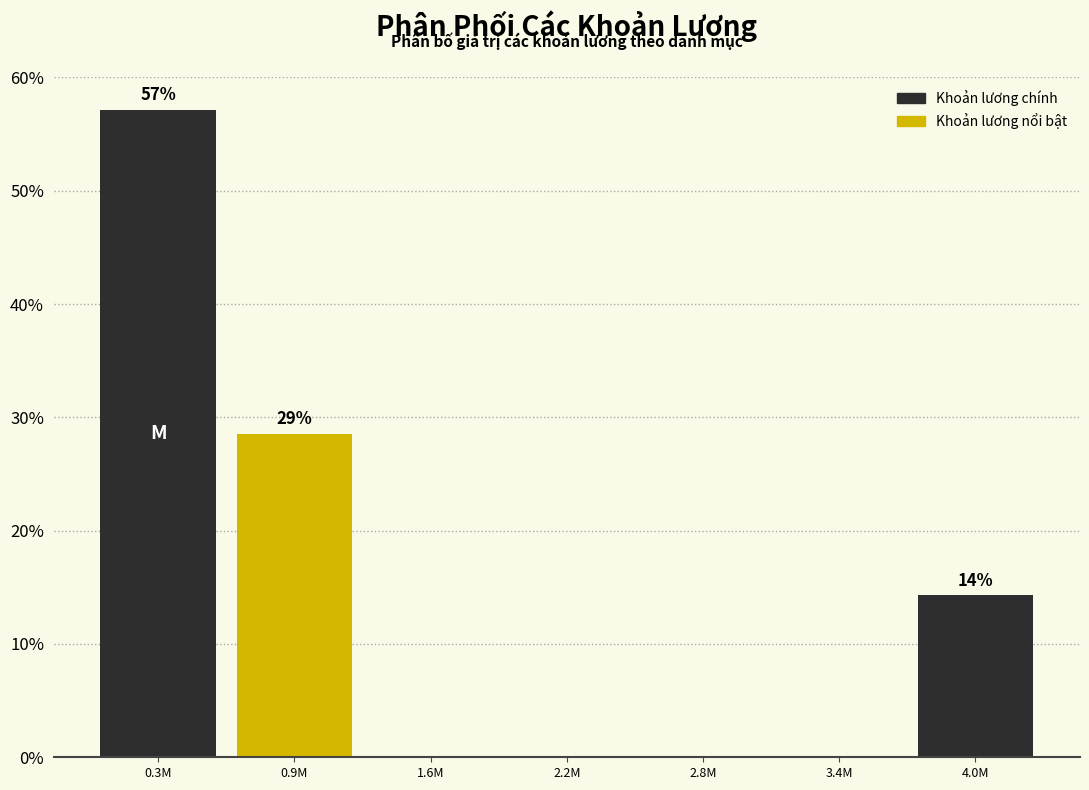

Reading left to right, extract all data points from this chart.

0.3M=57.1	0.9M=28.6	1.6M=0.0	2.2M=0.0	2.8M=0.0	3.4M=0.0	4.0M=14.3